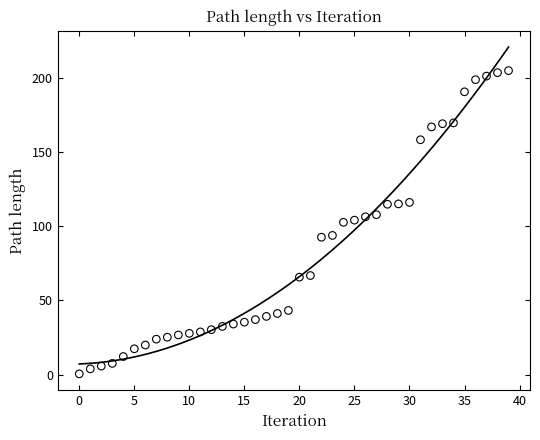

What is the range of Y values (max minus min)?

204.7